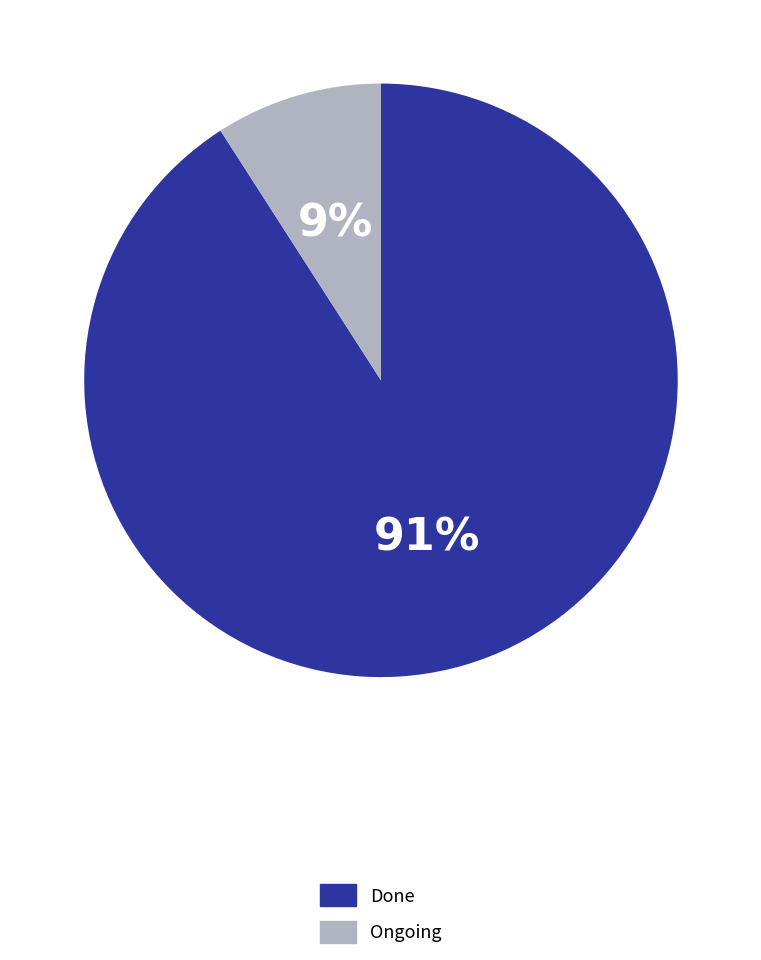

Between Done and Ongoing, which is larger?

Done